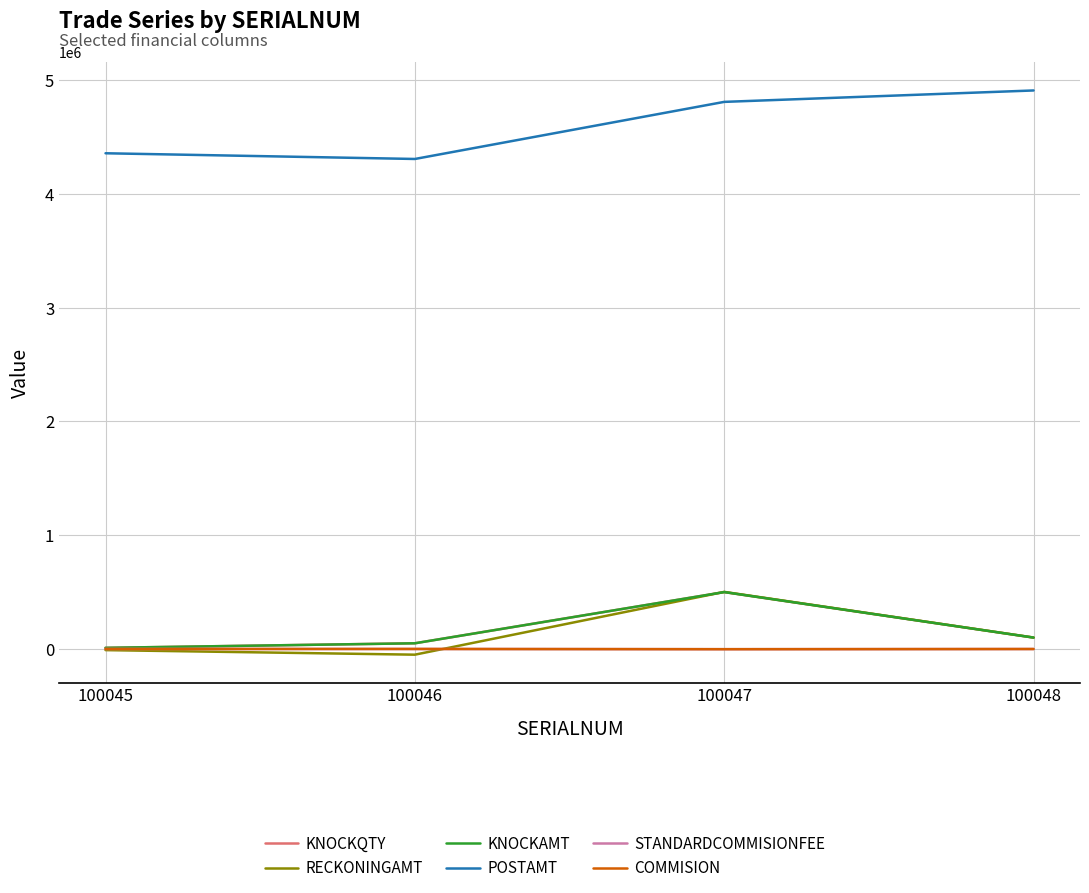

Reading left to right, extract all data points from this chart.

KNOCKQTY: 100045=10000	100046=50000	100047=500000	100048=100000
RECKONINGAMT: 100045=-10032	100046=-50160	100047=501900	100048=100380
KNOCKAMT: 100045=10000	100046=50000	100047=500000	100048=100000
POSTAMT: 100045=4357688	100046=4307528	100047=4809428	100048=4909808
STANDARDCOMMISIONFEE: 100045=10	100046=50	100047=-1900	100048=-380
COMMISION: 100045=10	100046=50	100047=-1900	100048=-380